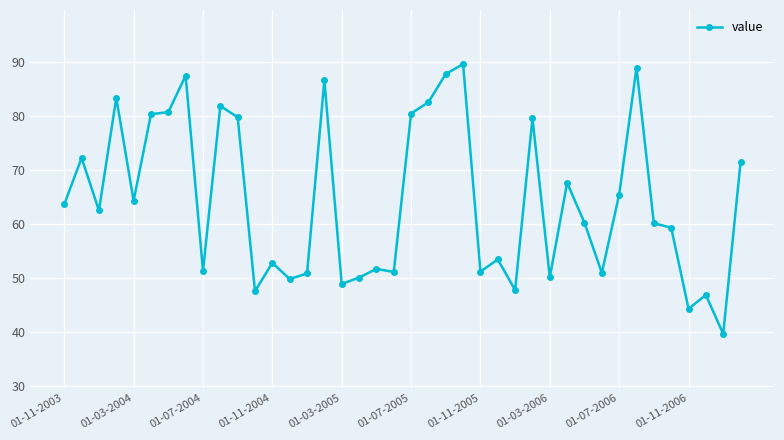

What is the difference between the maximum and minimum values?

49.9